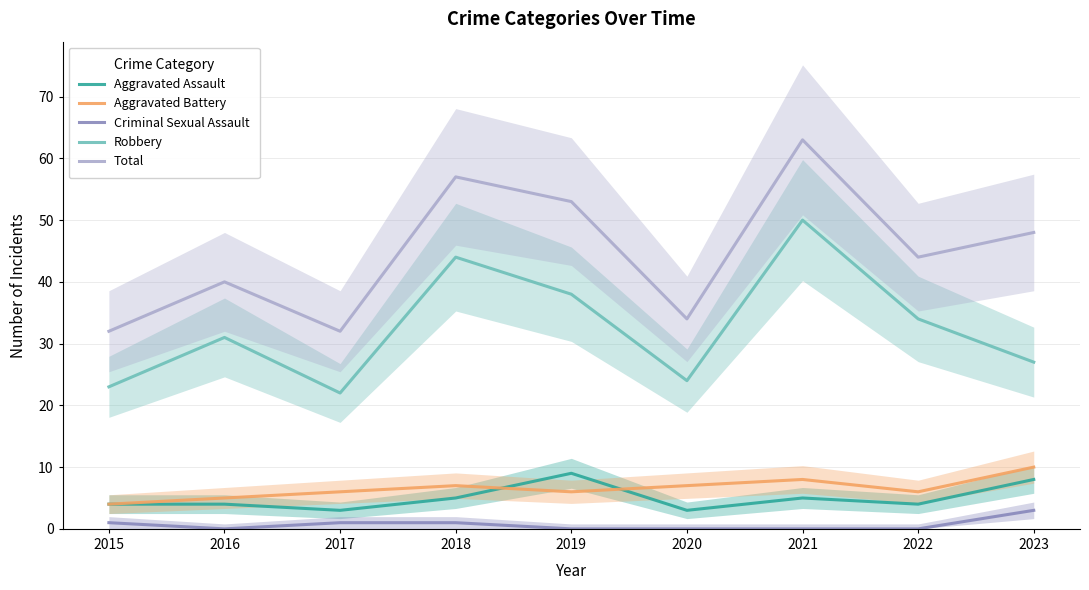

What is the average value of the Aggravated Battery series?

7